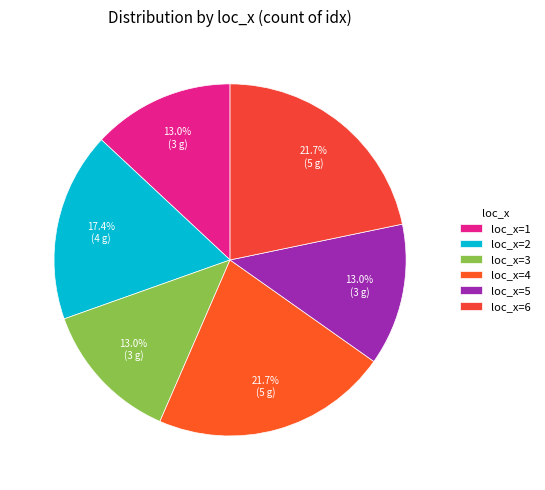

Does any single category account for the majority?

No